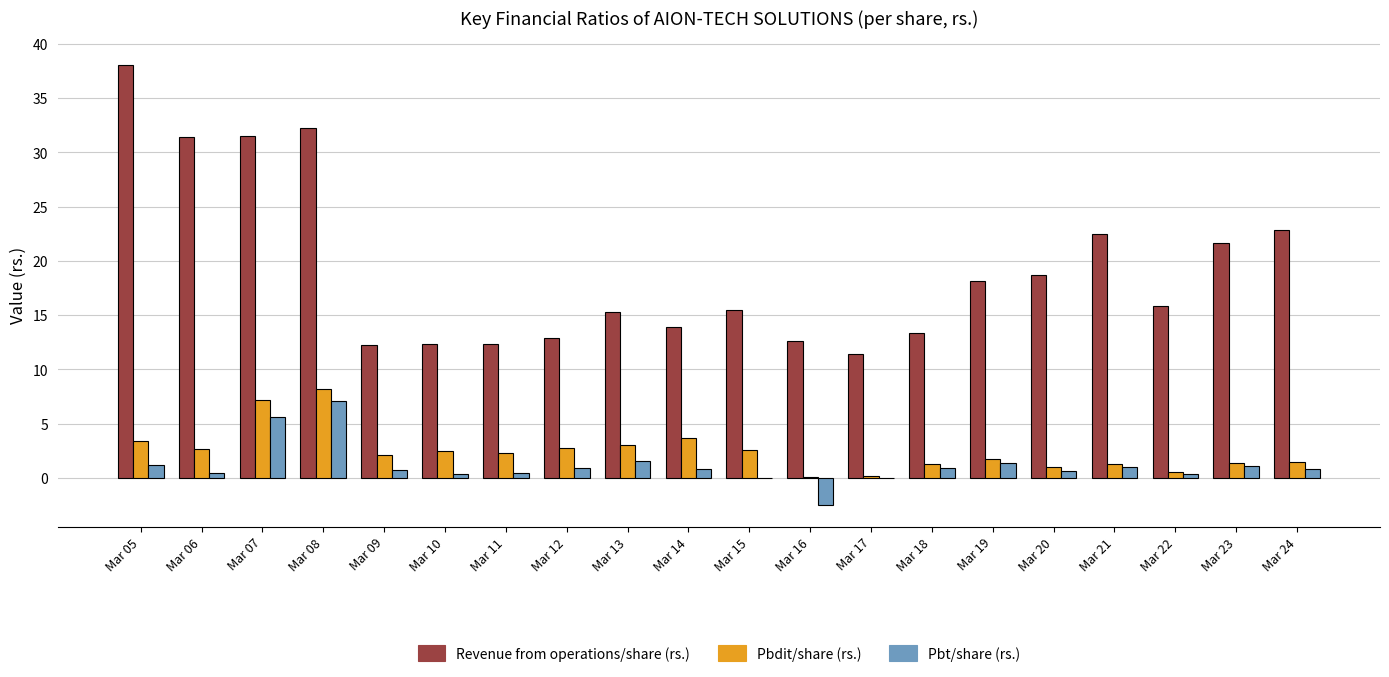

True or false: Pbdit/share (rs.) has a value of 2.8 at Mar 12.

True